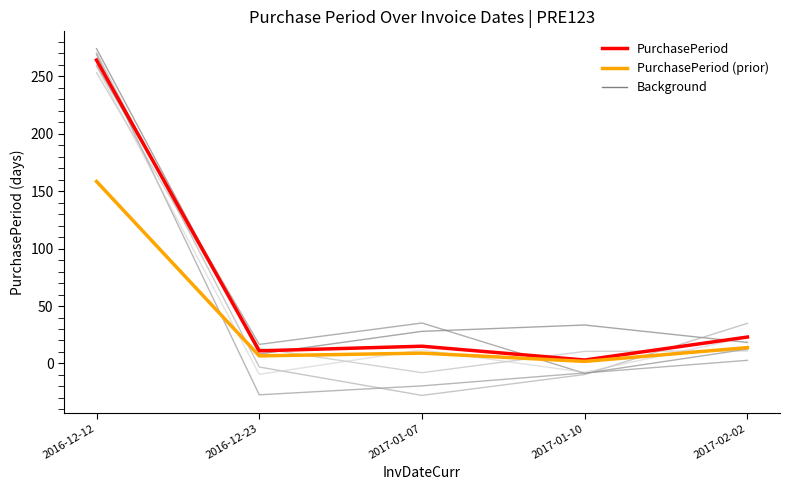

What is the label of the 5th point from the right?

2016-12-12